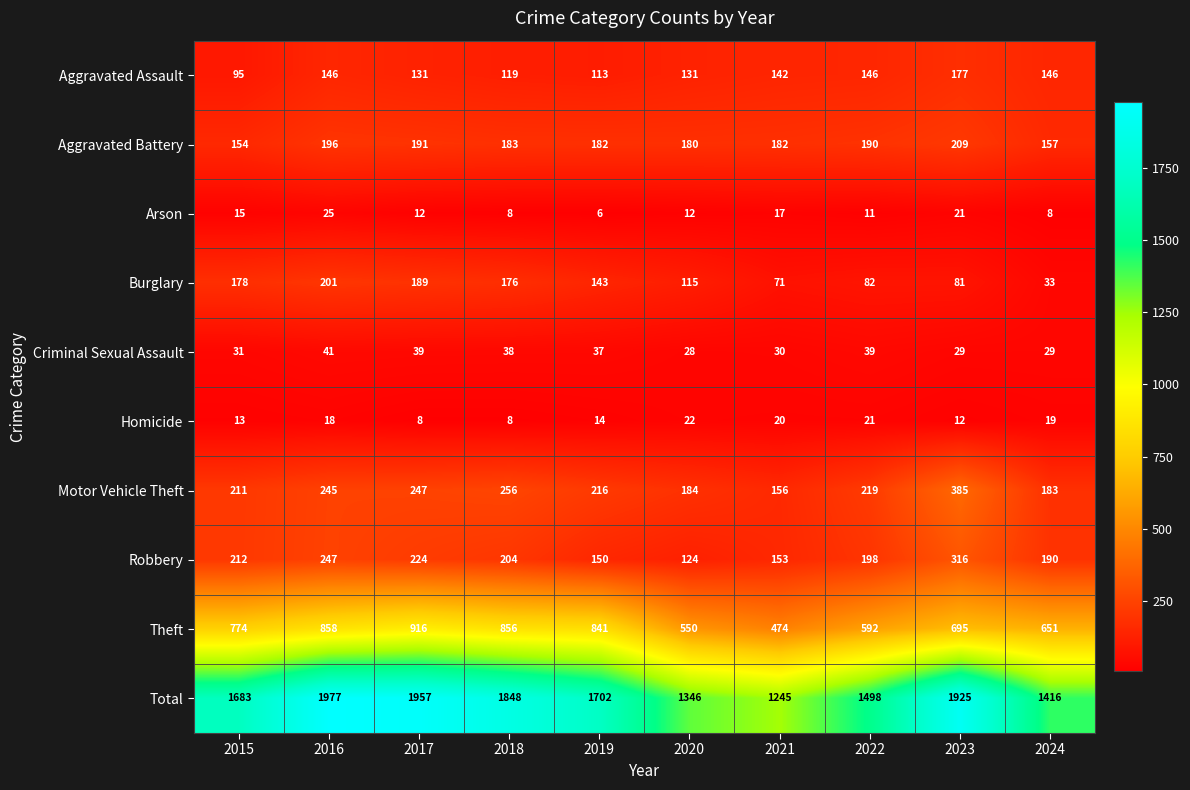

How many Arson values are between 8 and 17?

7